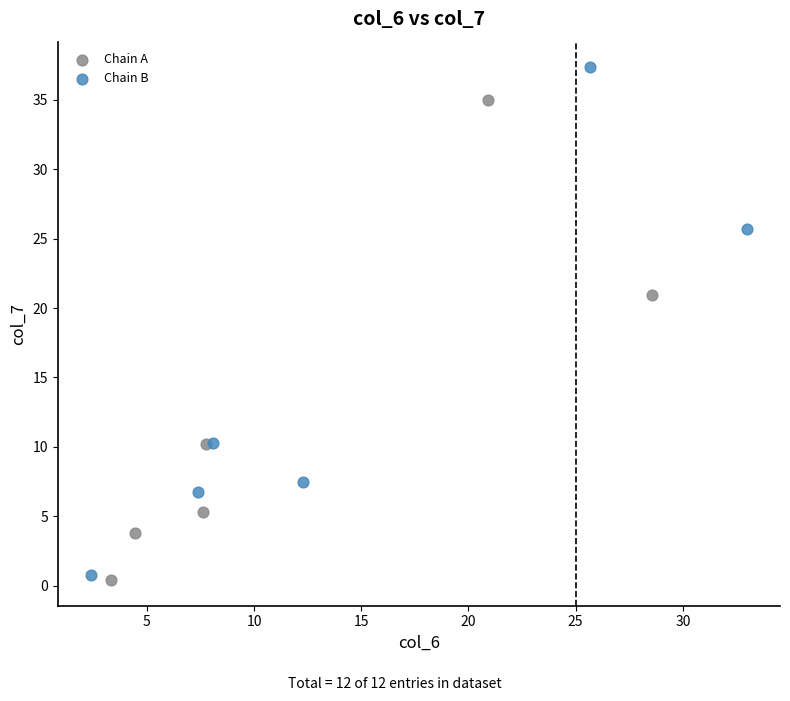

Which series reaches the maximum Y coordinate?

Chain B